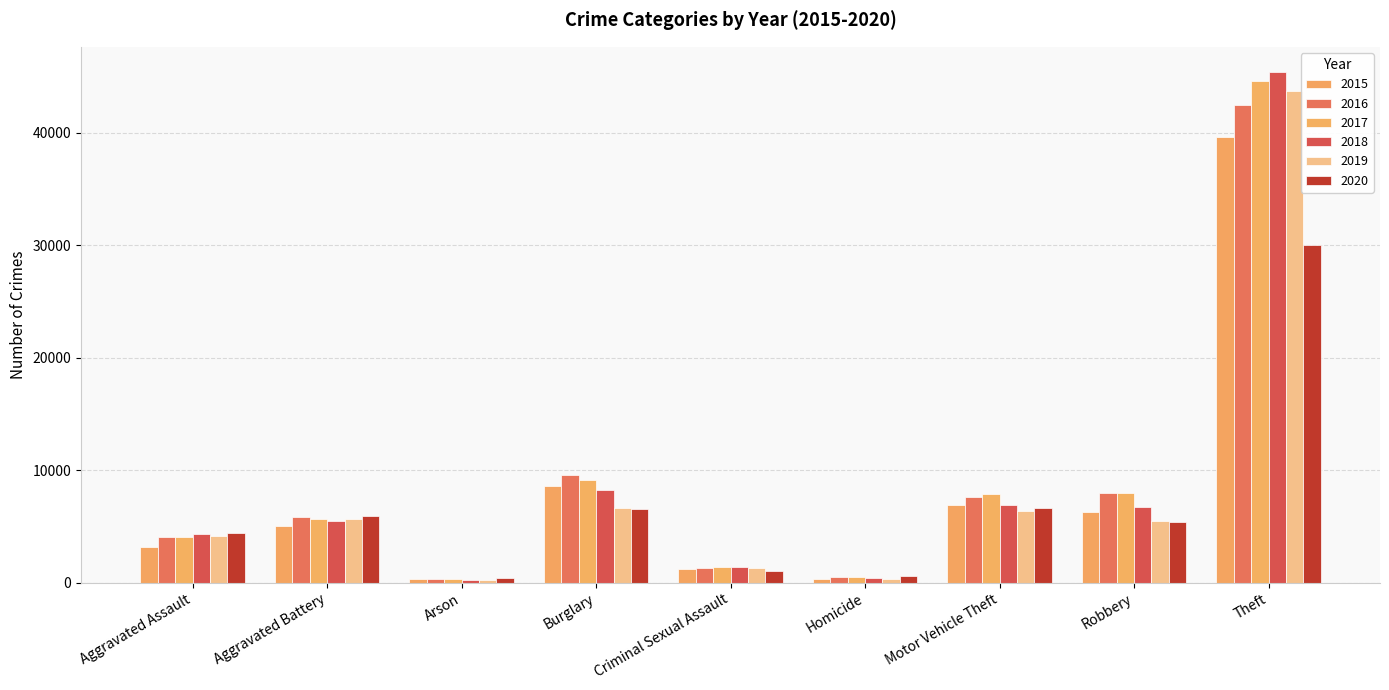

The 2019 series shows 1340 at Criminal Sexual Assault. True or false?

True